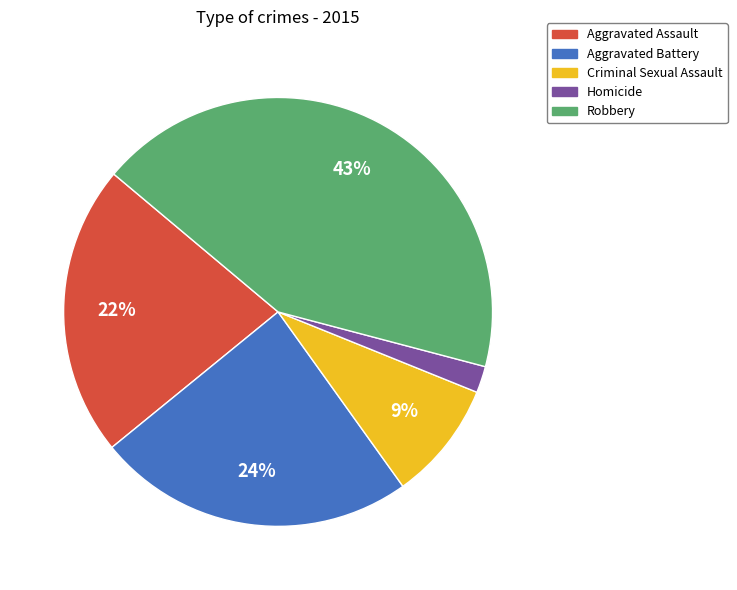

Is there any slice that represents more than half of the pie?

No